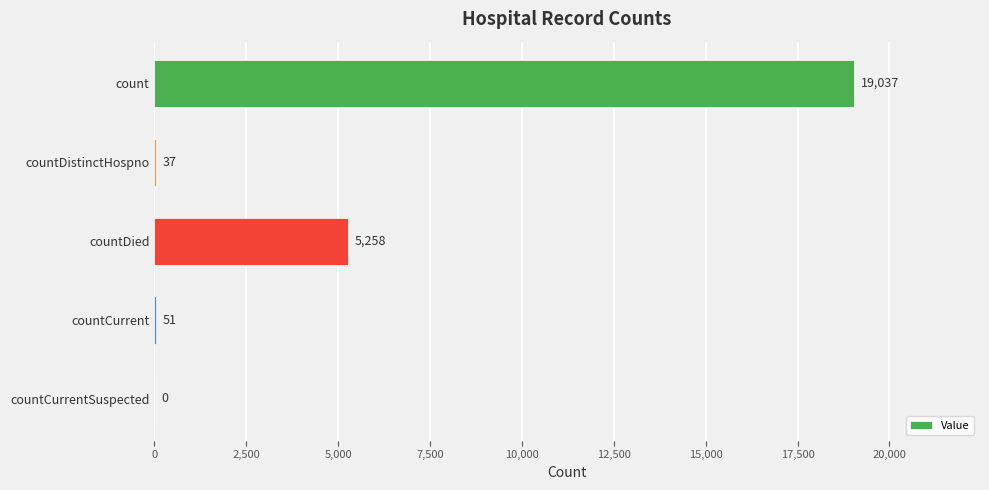

The value at countCurrentSuspected is -13259. True or false?

False